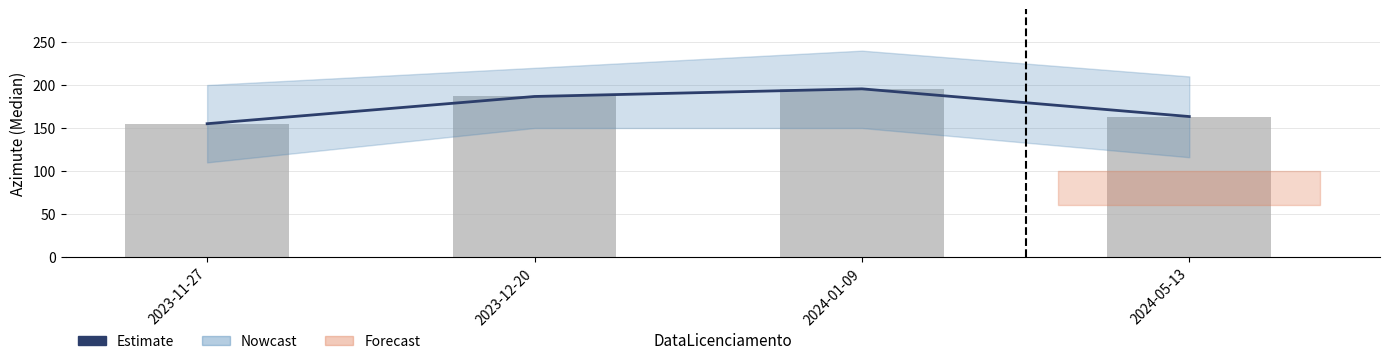

Is the value of Azimute_(Median) at 2024-01-09 greater than the value of Estimate at 2023-12-20?

Yes